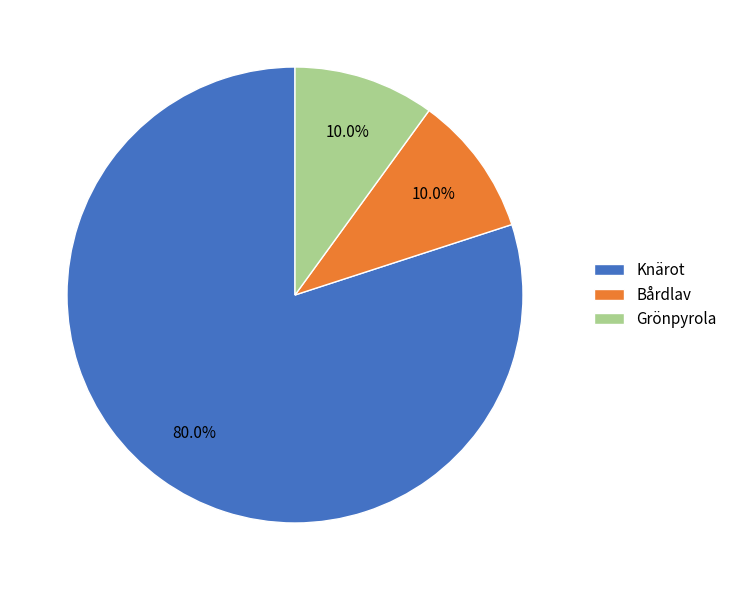

Which slice represents more than half of the pie?

Knärot